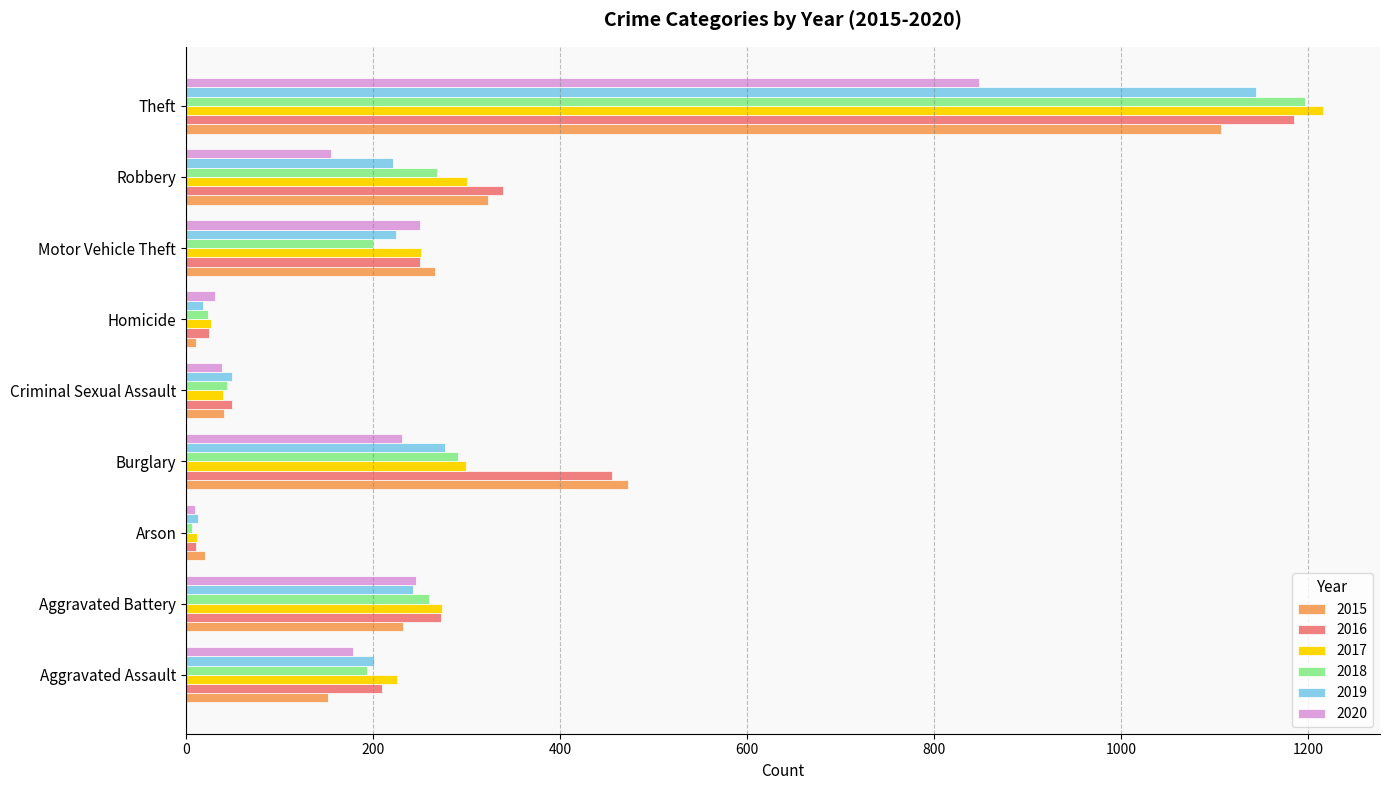

What is the sum of all 2019 values?

2391